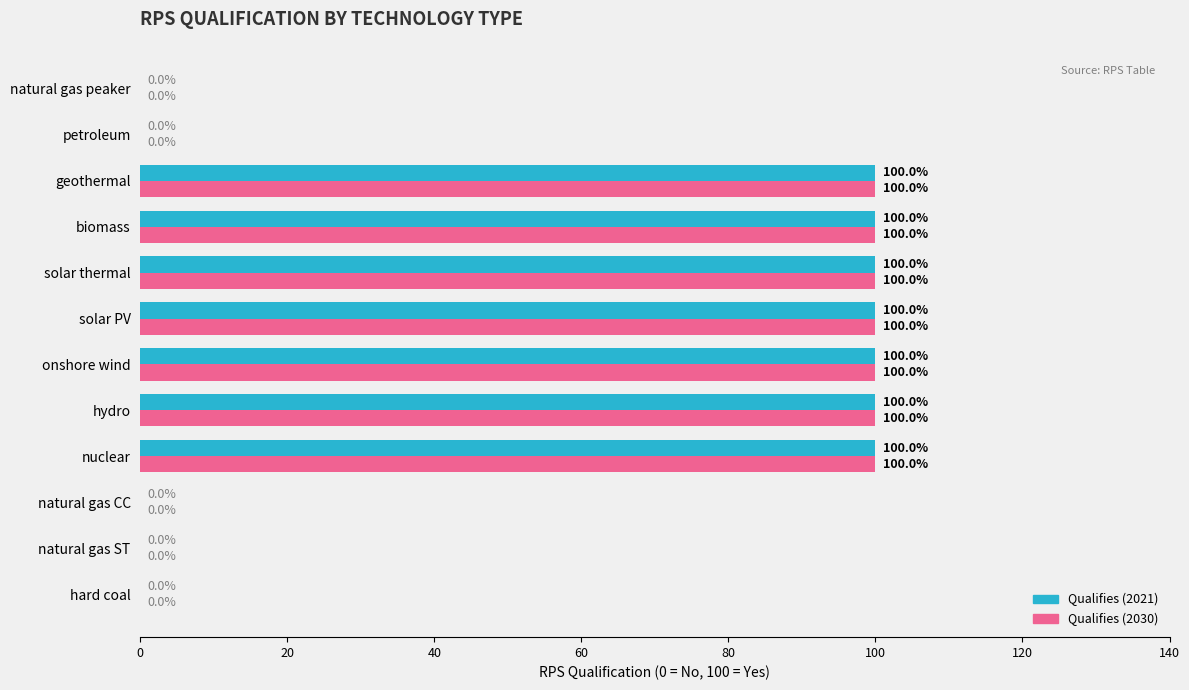

True or false: Qualifies (2021) has a value of 100 at hydro.

True